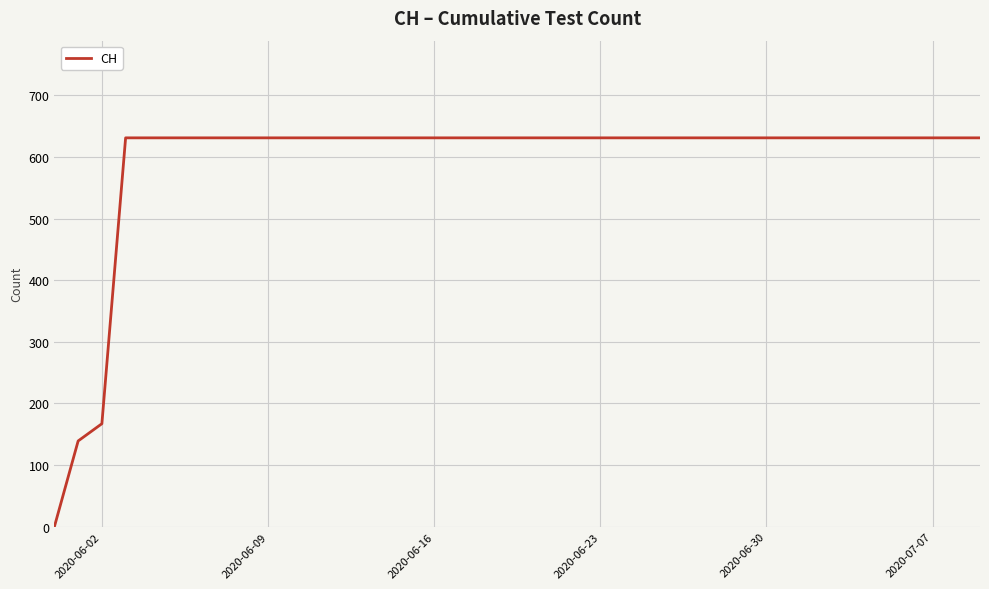

What is the greatest value displayed?

631